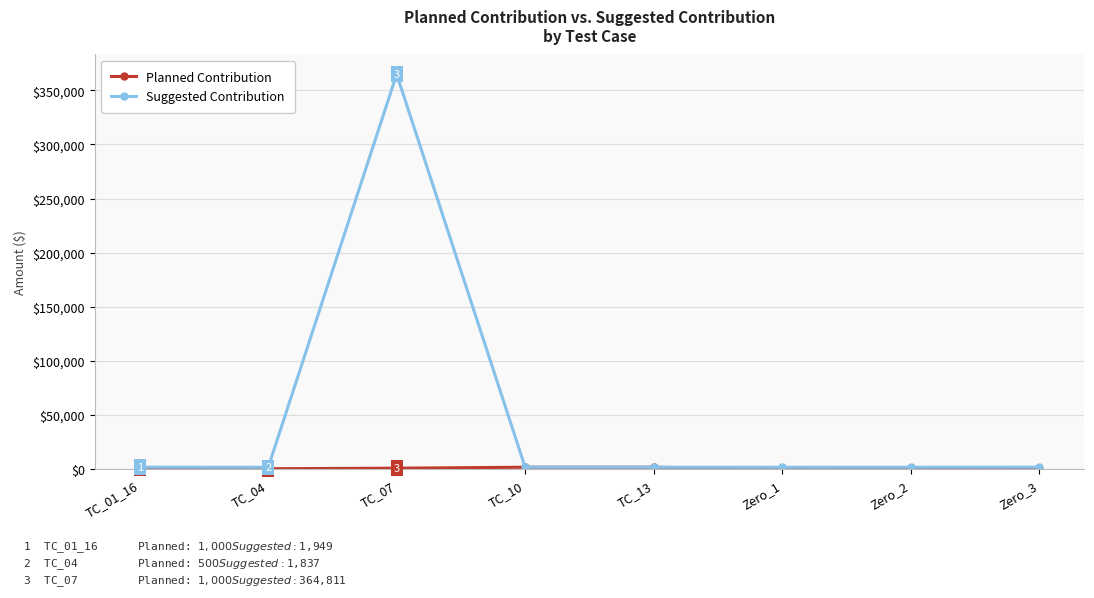

Which series has the largest total across all categories?

Suggested Contribution